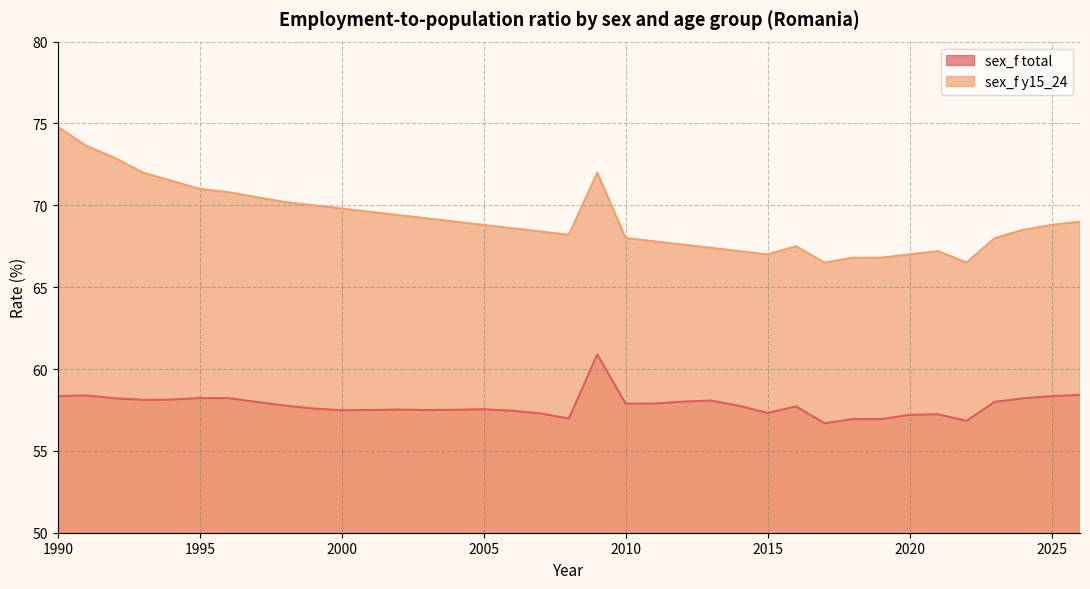

Rank the categories by sex_f y15_24 value from highest to lowest.

1990, 1991, 1992, 1993, 2009, 1994, 1995, 1996, 1997, 1998, 1999, 2000, 2001, 2002, 2003, 2004, 2026, 2005, 2025, 2006, 2024, 2007, 2008, 2010, 2023, 2011, 2012, 2016, 2013, 2014, 2021, 2015, 2020, 2018, 2019, 2017, 2022